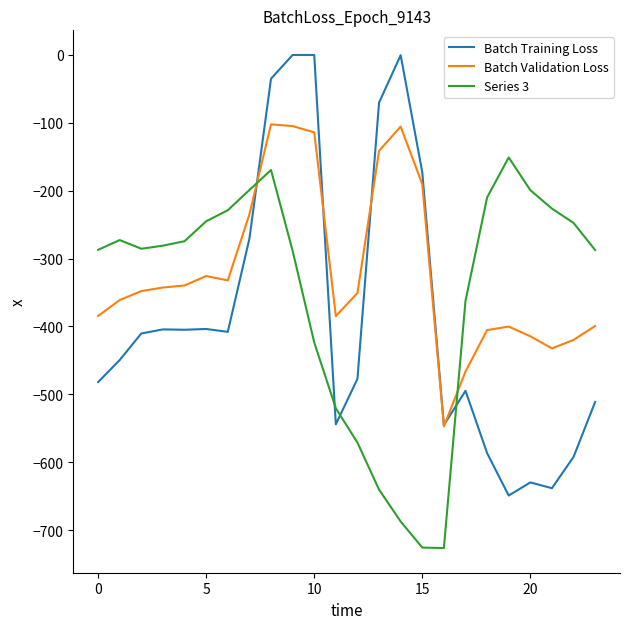

Which series has the largest total across all categories?

Batch Validation Loss